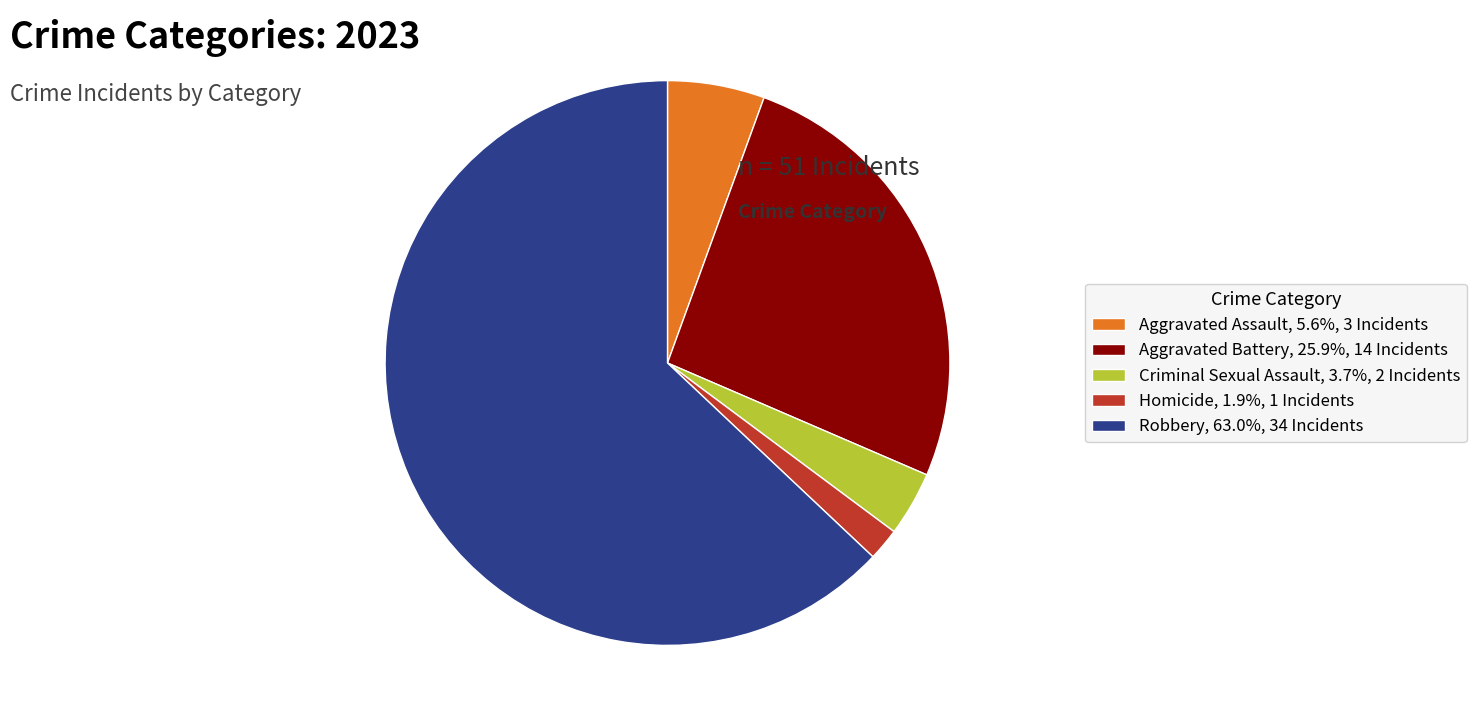

Does any single category account for the majority?

Yes